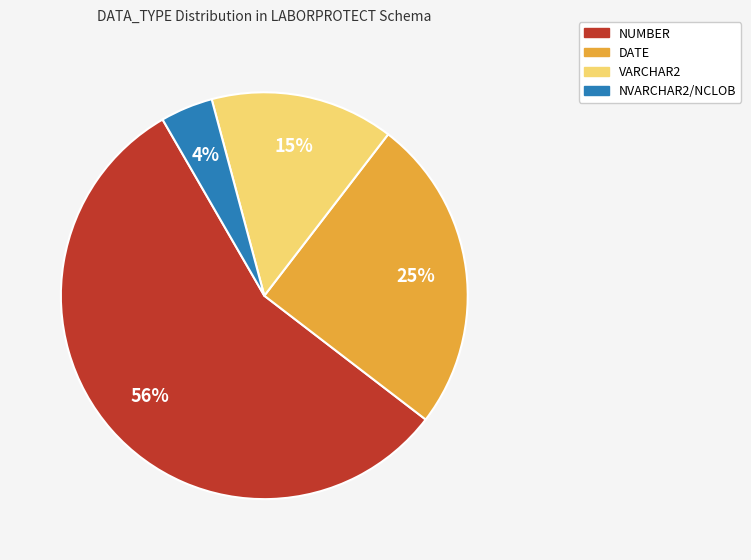

To the nearest percent, what is the average slice percentage?

25%